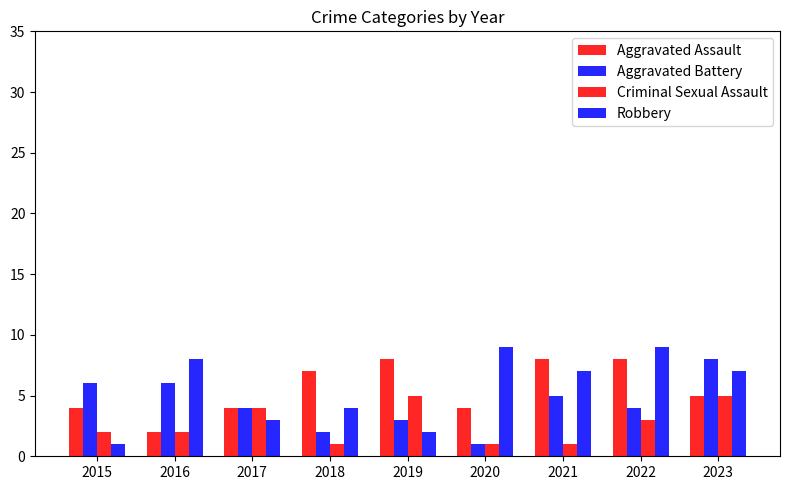

What is the total value across all series at 2016?

18